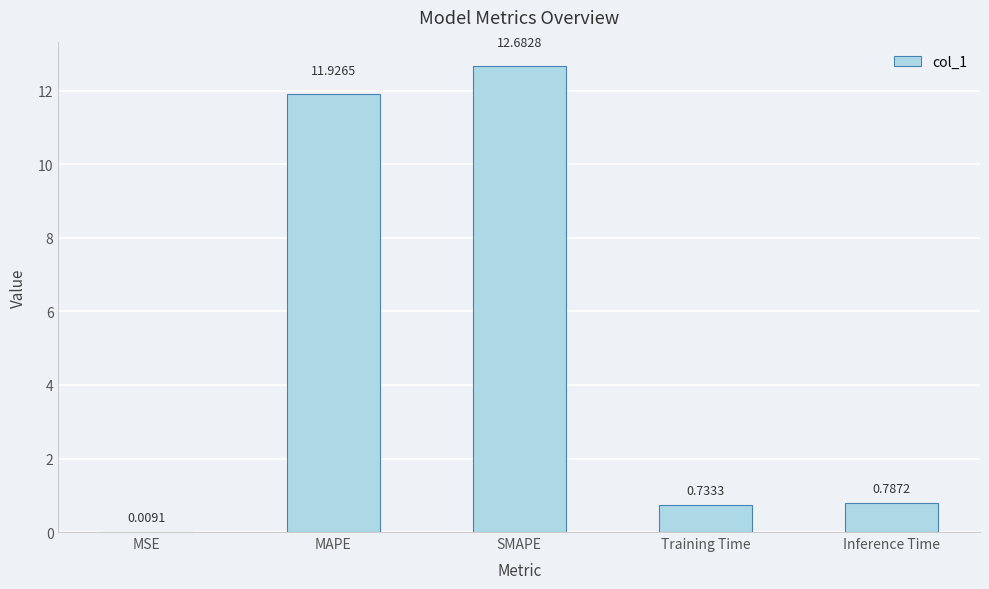

Where is the data nearest to the value 6?

Inference Time